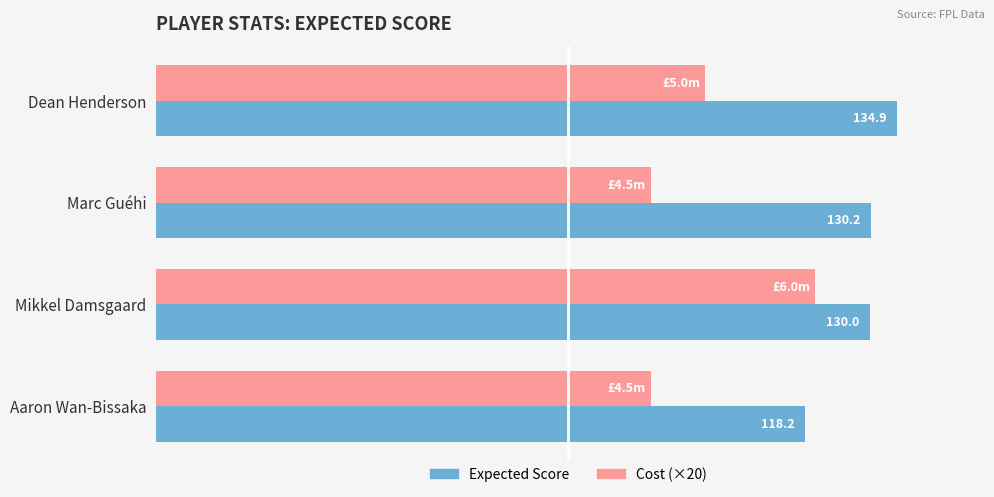

Which category has the highest value across all series?

Dean Henderson